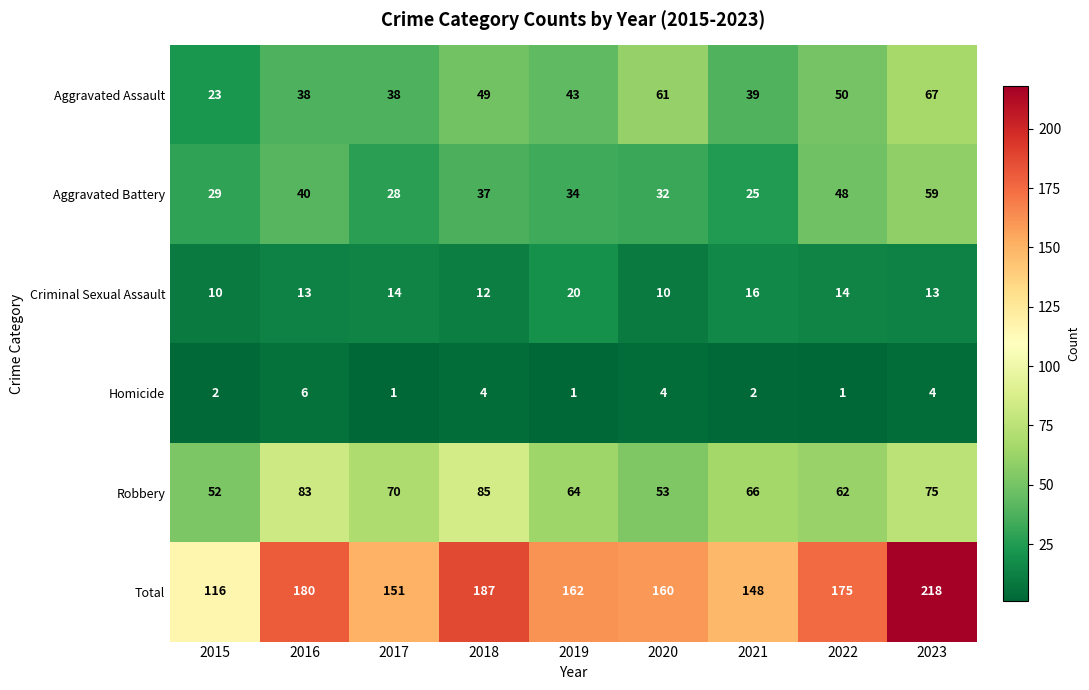

What is the difference between the second highest and second lowest values in the Homicide series?

3